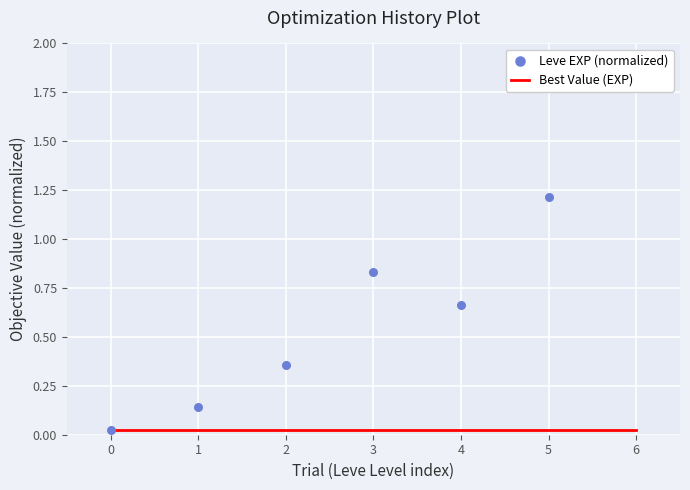

Which series has the largest total across all categories?

Leve EXP (normalized)